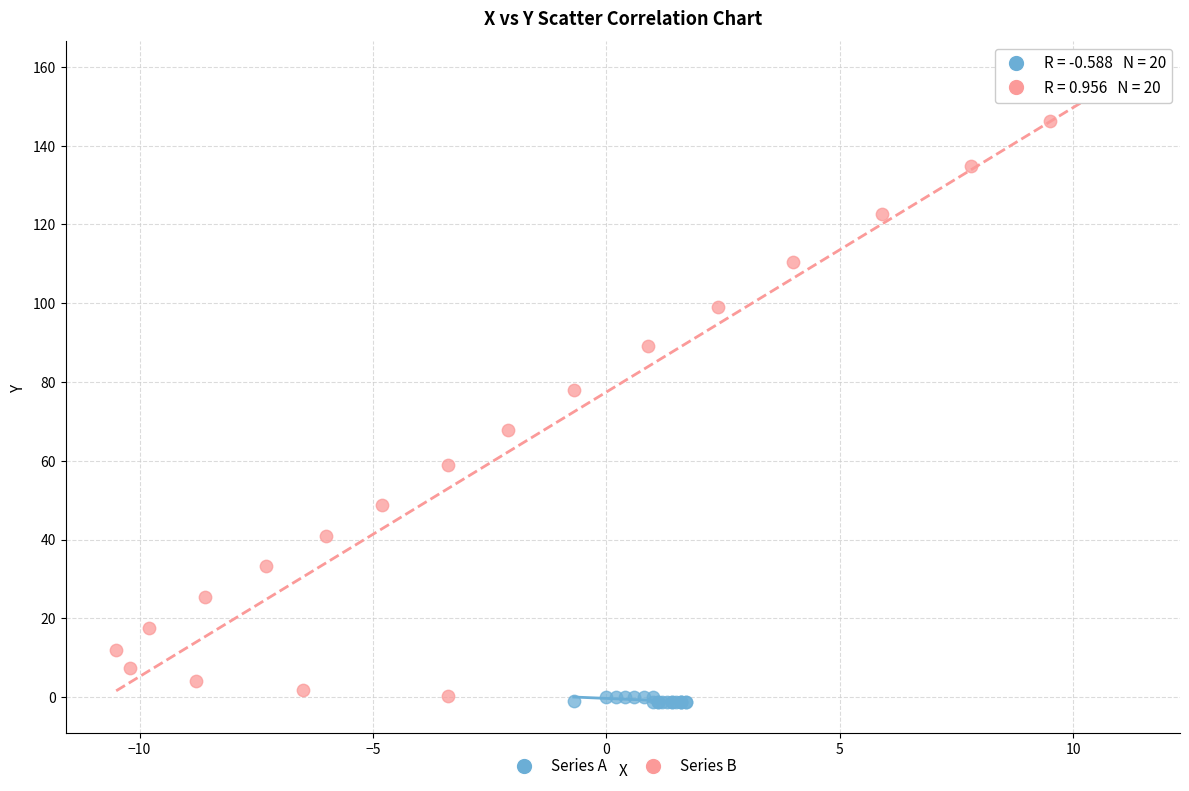

Which series has the largest Y range (max minus min)?

Series B